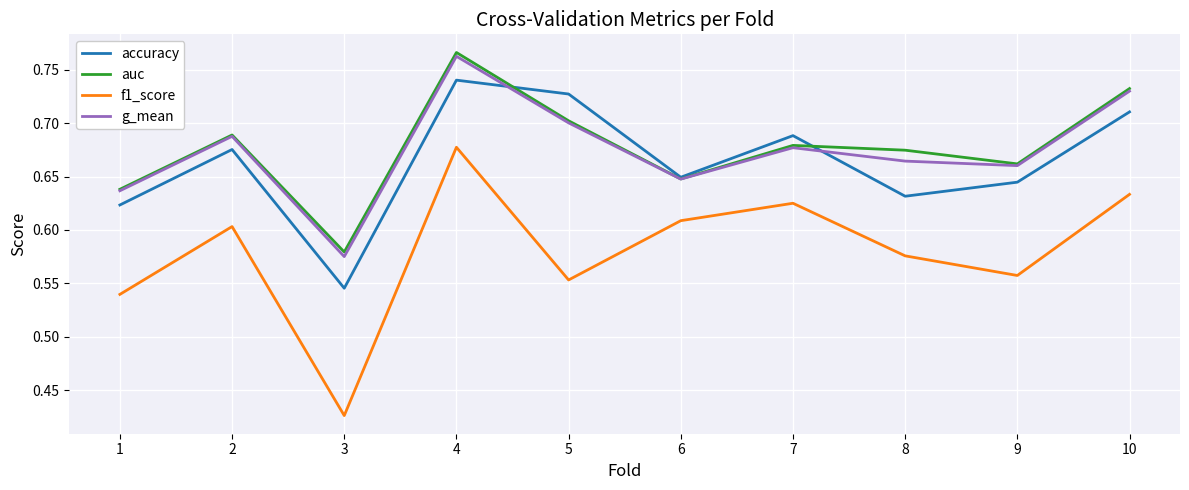

True or false: f1_score and accuracy cross at least once.

False